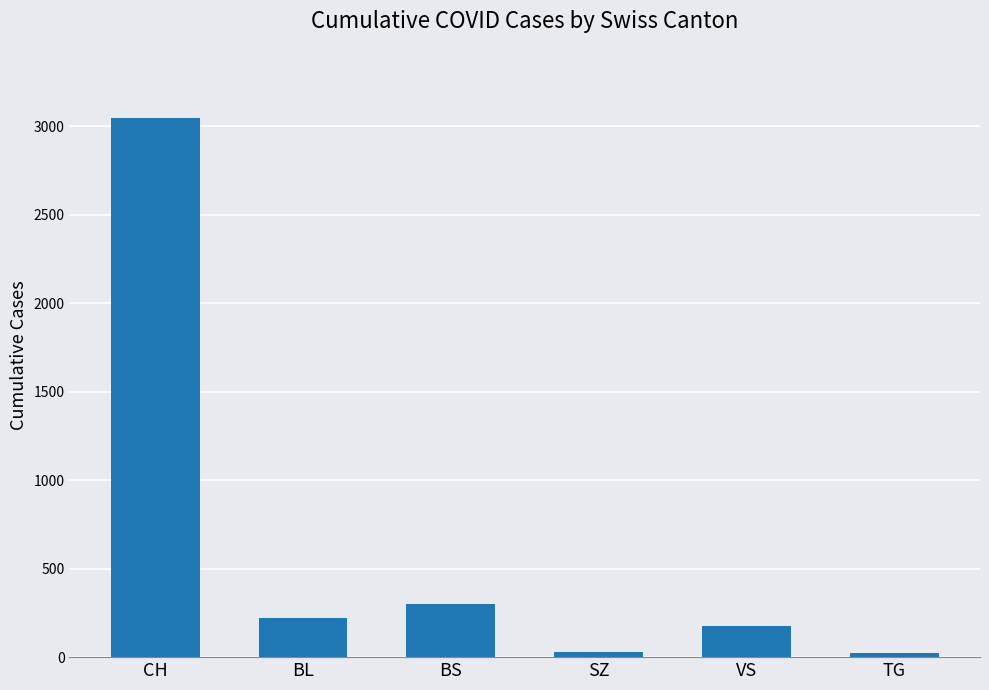

Which has a higher value, VS or CH?

CH